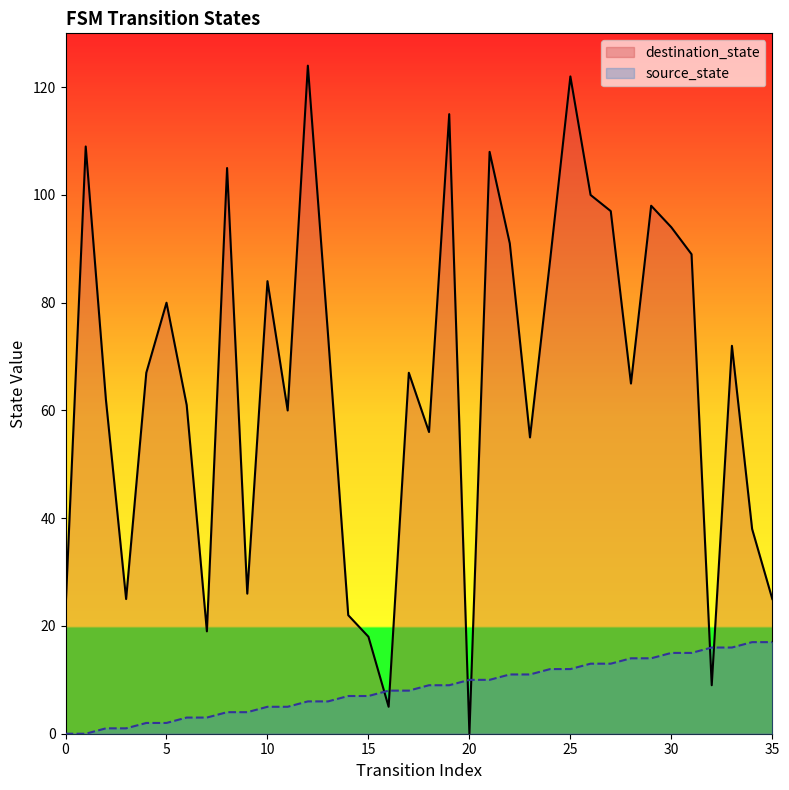

Rank the series at 19 from highest to lowest value.

destination_state, source_state